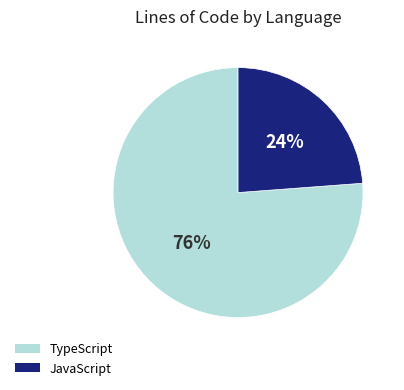

Is it true that TypeScript is 69% of the pie?

False